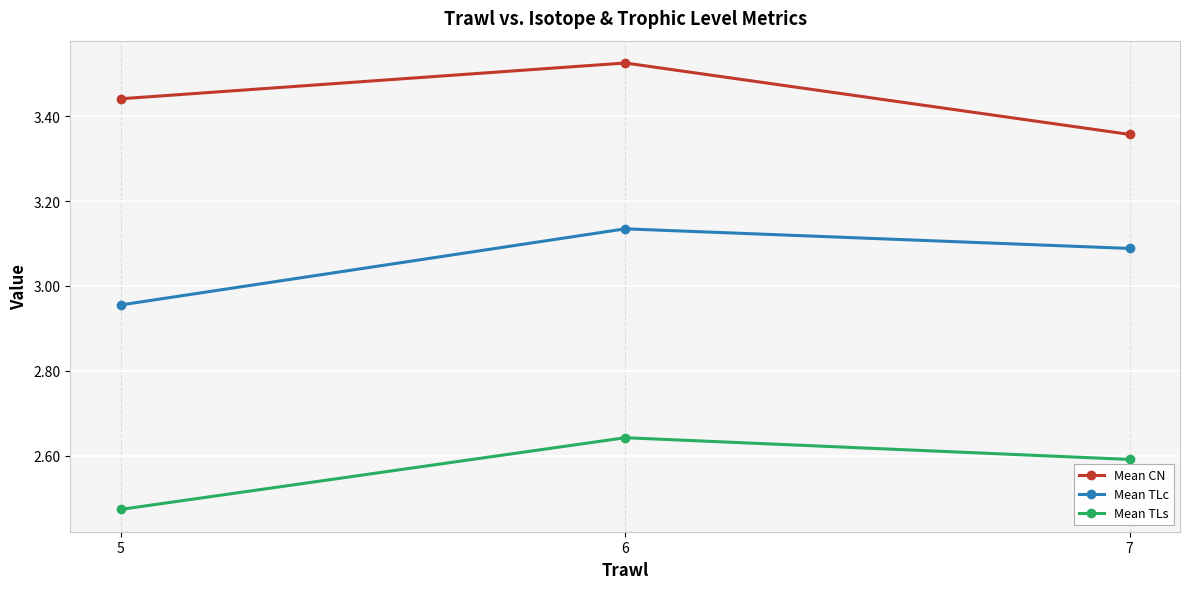

What is the difference between the highest and lowest values at 6?

0.9